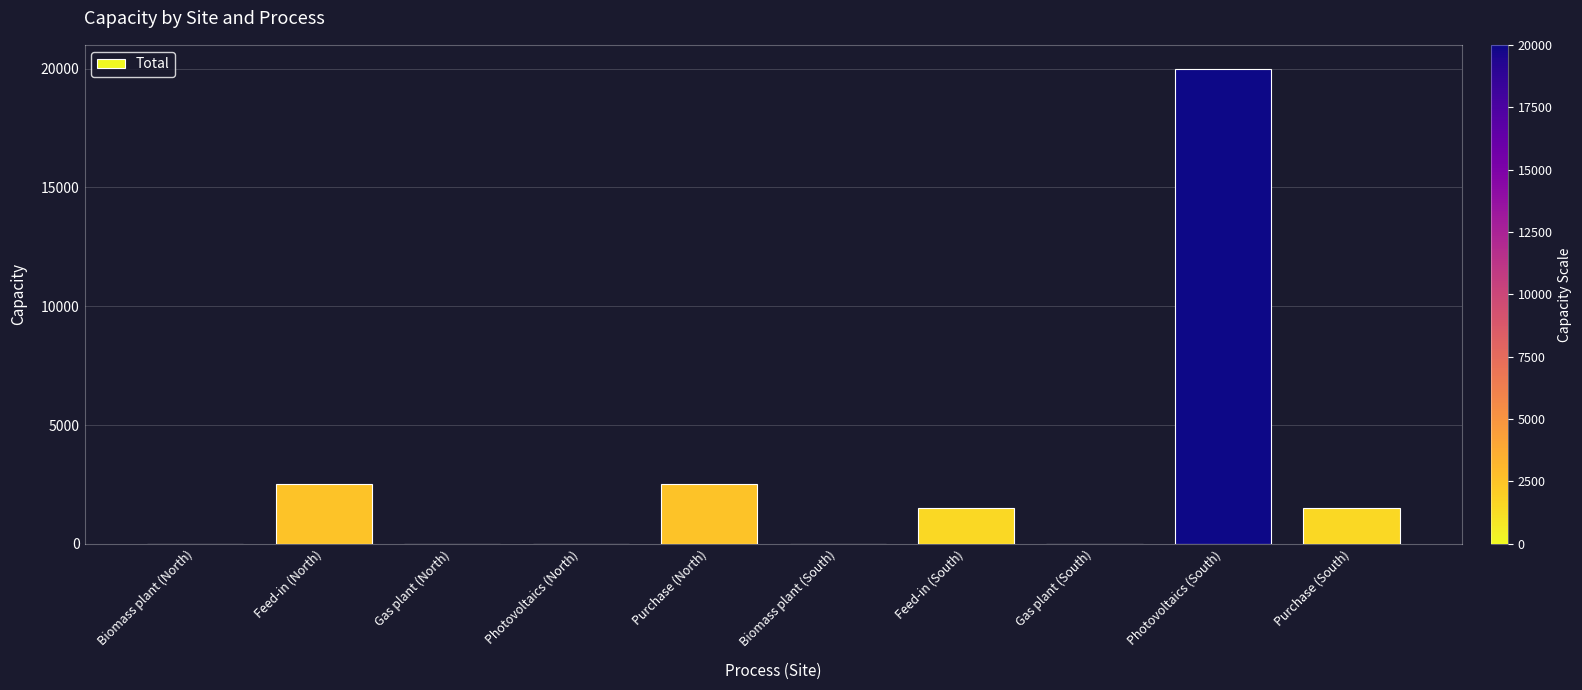

True or false: the data shows 1077 at Feed-in (North).

False